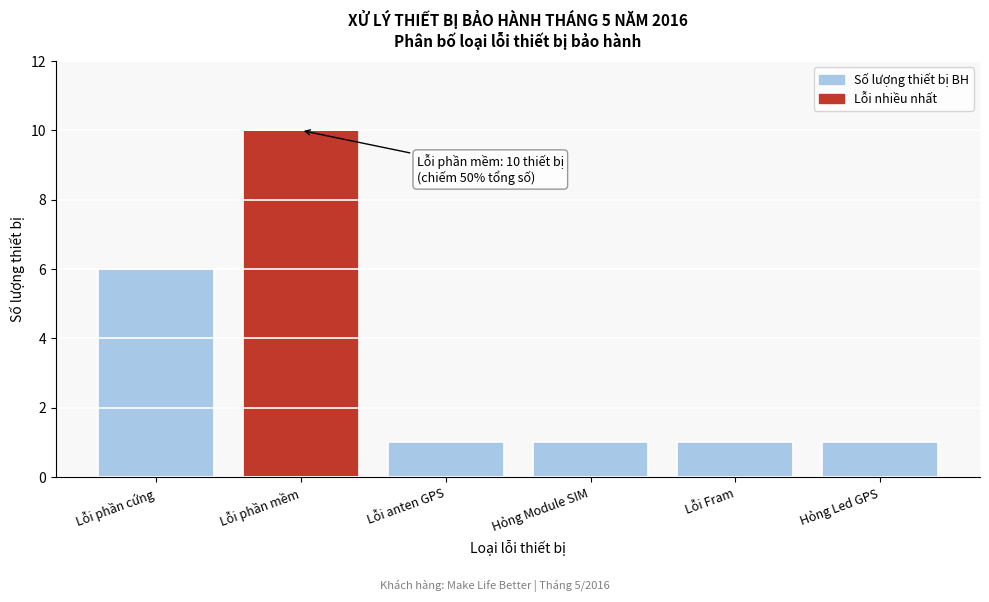

Reading right to left, what are all the values shown in this chart?

Hỏng Led GPS=1	Lỗi Fram=1	Hỏng Module SIM=1	Lỗi anten GPS=1	Lỗi phần mềm=10	Lỗi phần cứng=6